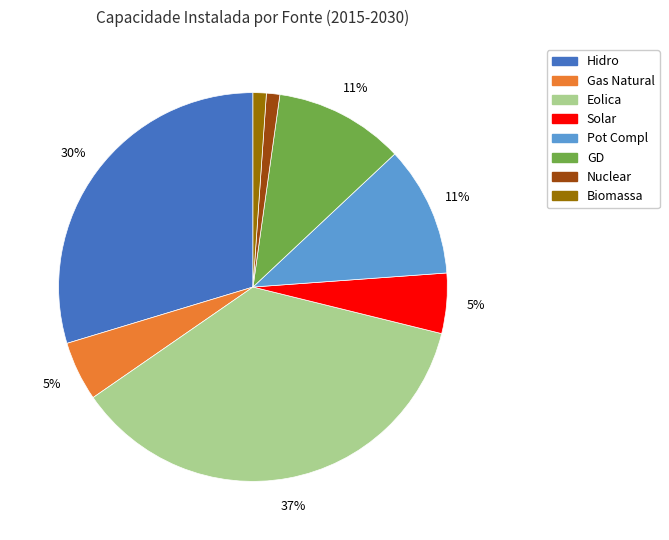

To the nearest percent, what is the average slice percentage?

12%